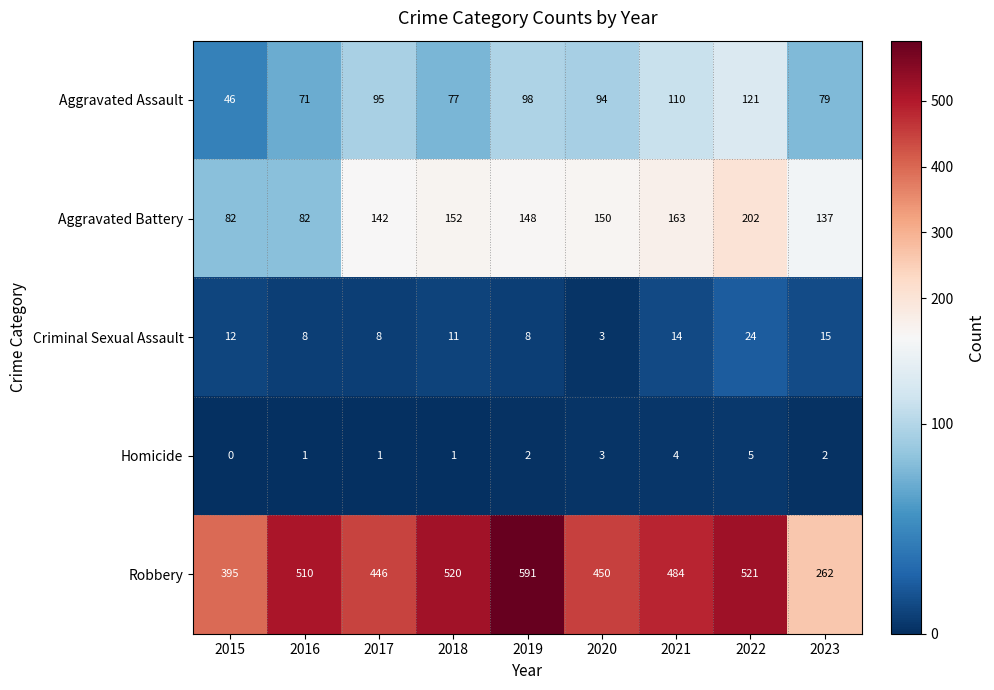

List the series in order of their peak value, lowest first.

Homicide, Criminal Sexual Assault, Aggravated Assault, Aggravated Battery, Robbery